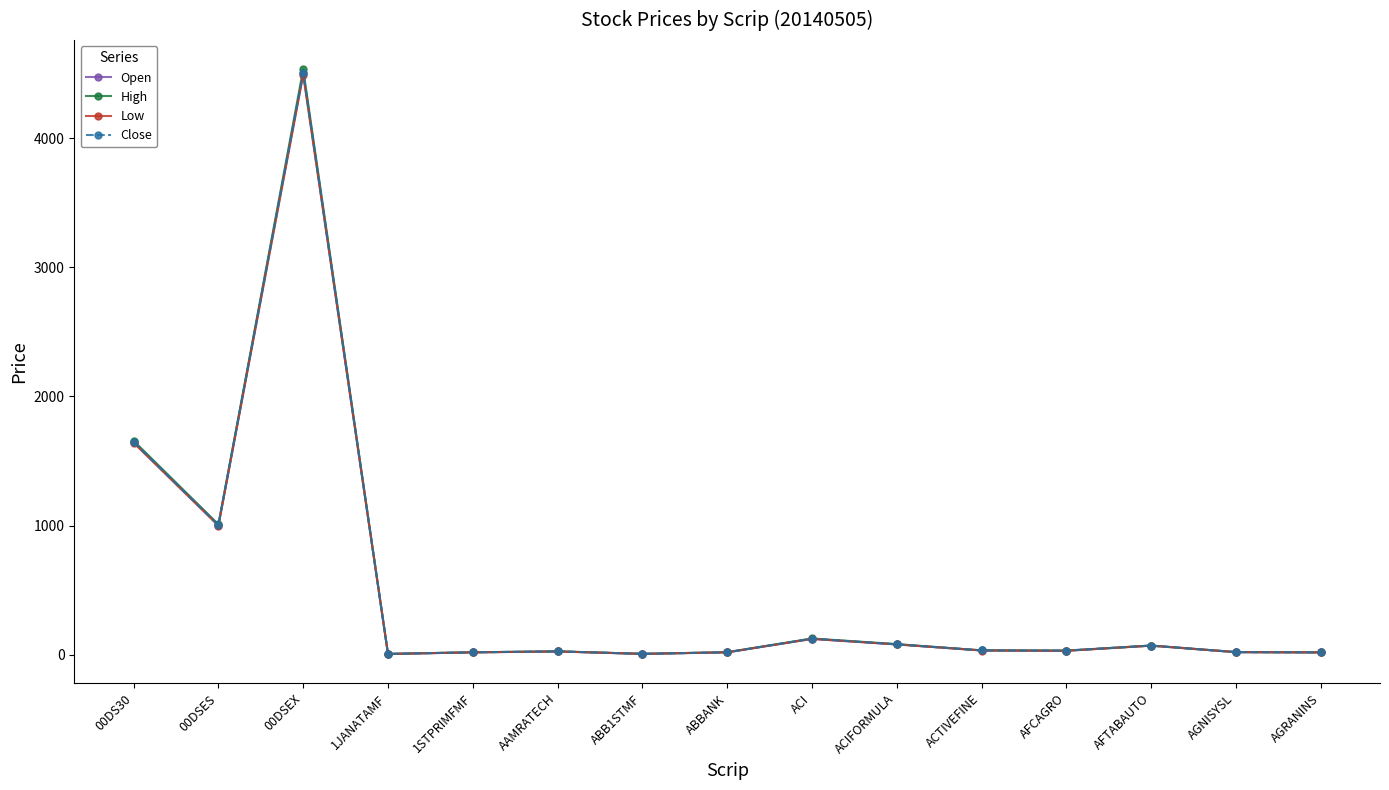

What value does the High series have at AFTABAUTO?

71.9